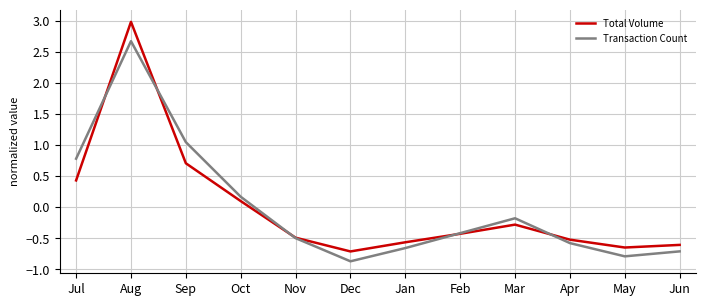

Where does the Total Volume series first go above 0?

Jul